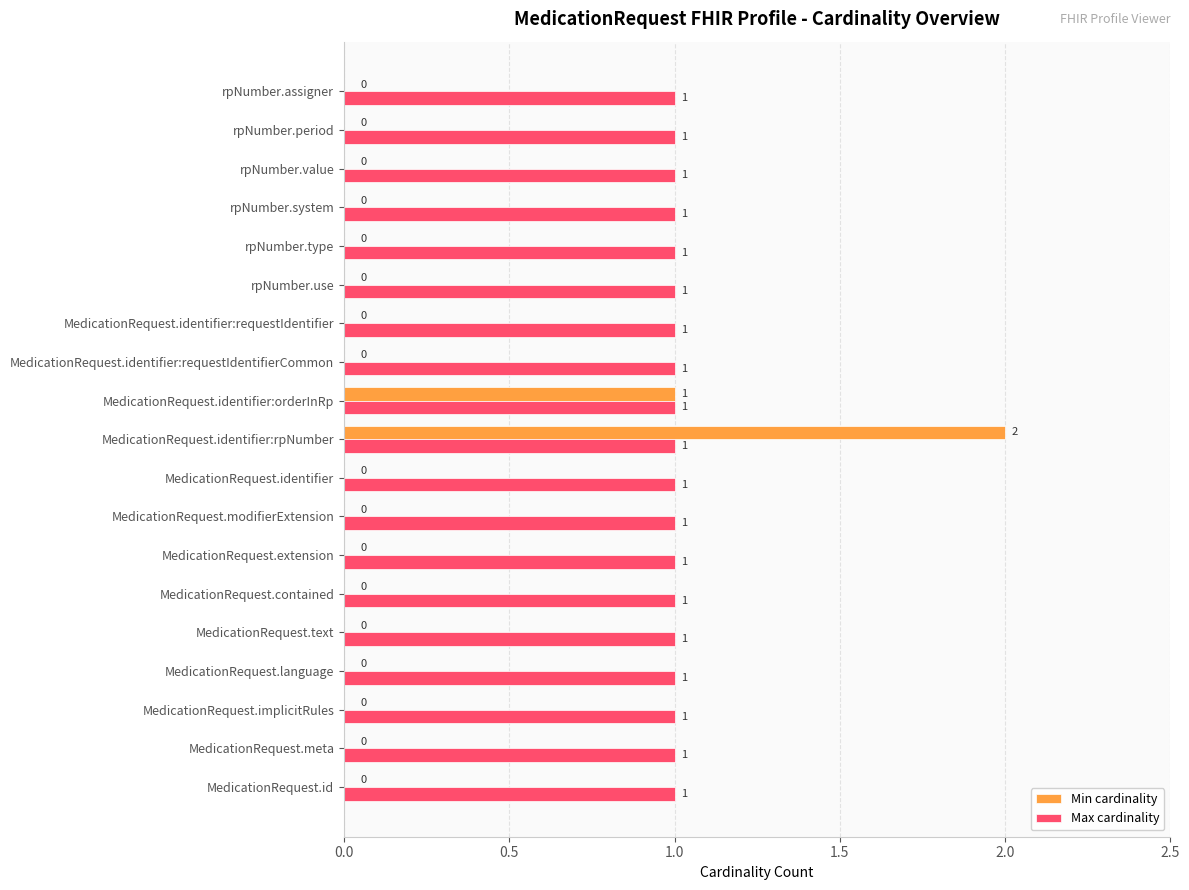

Which series has the largest total across all categories?

Max cardinality